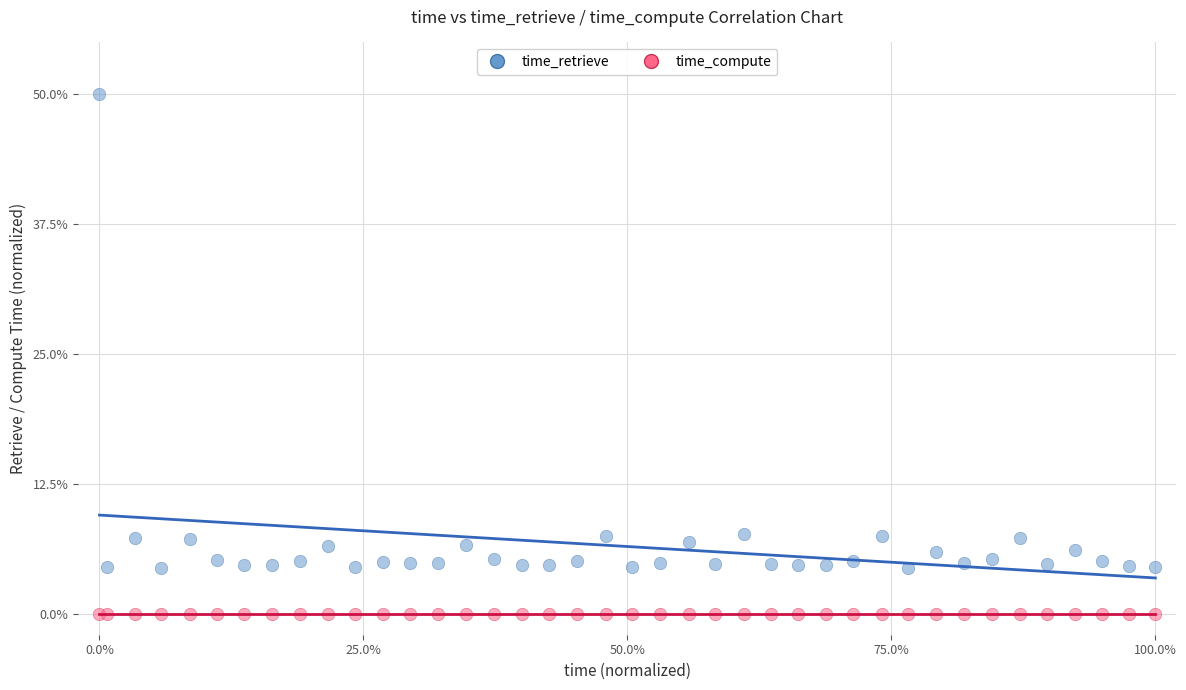

Which series has the largest Y range (max minus min)?

time_retrieve